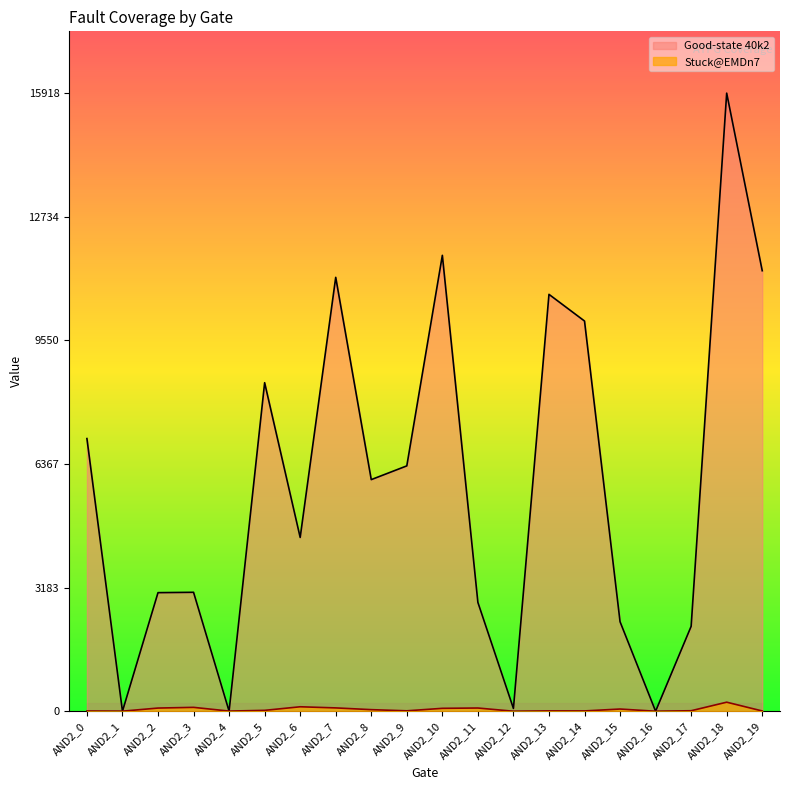

How many values in Good-state 40k2 are above zero?

18